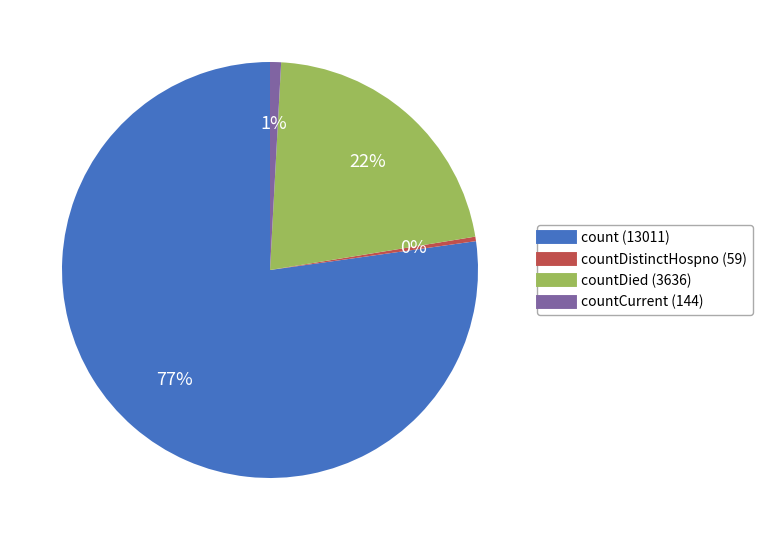

To the nearest percent, what is the average slice percentage?

25%